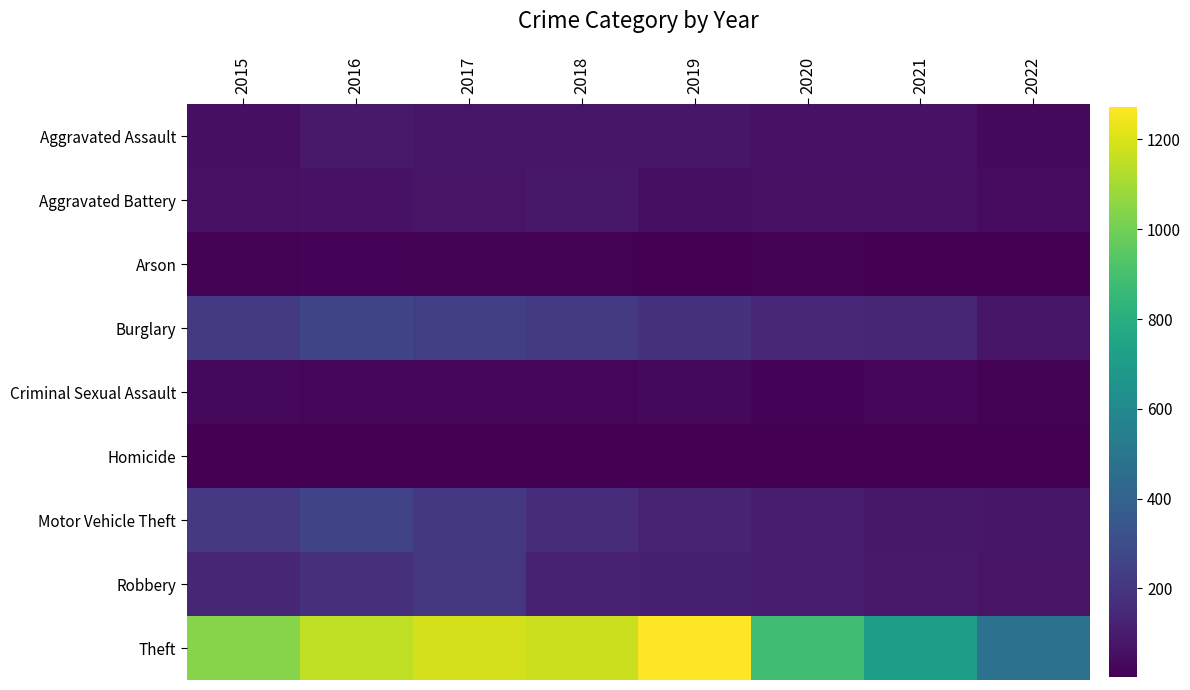

Which series has the widest spread of values?

Theft